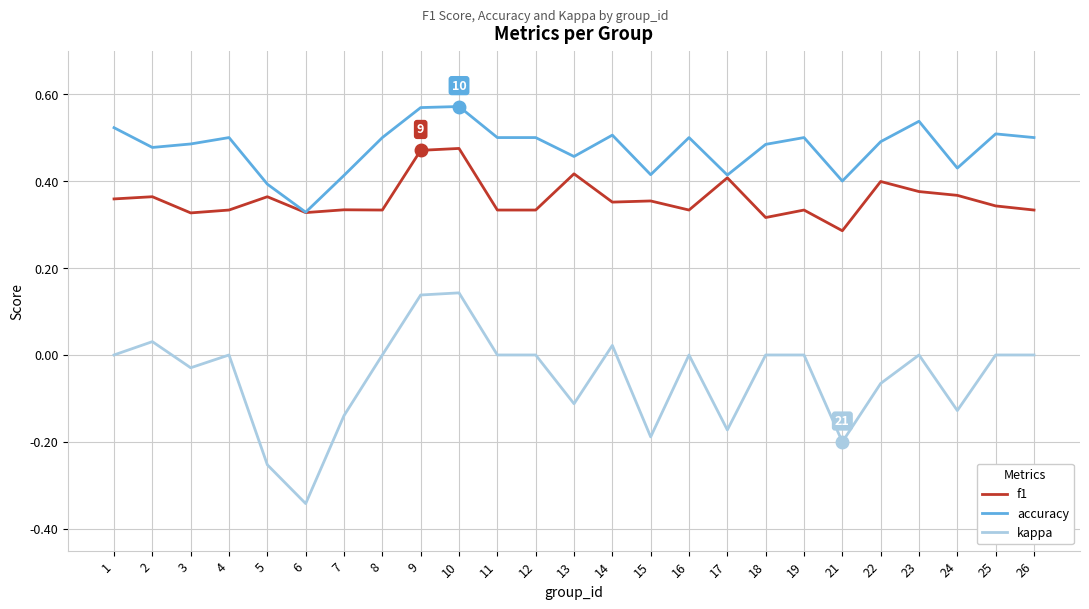

Which label corresponds to the smallest value in the chart?

6